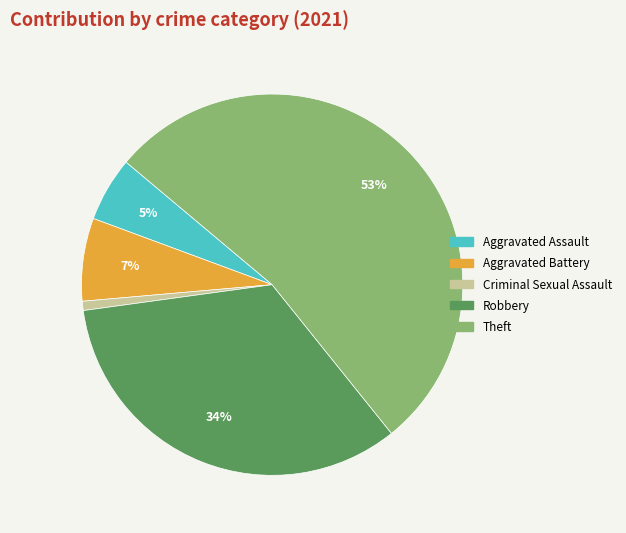

What percentage is the Aggravated Battery slice, to the nearest percent?

7%